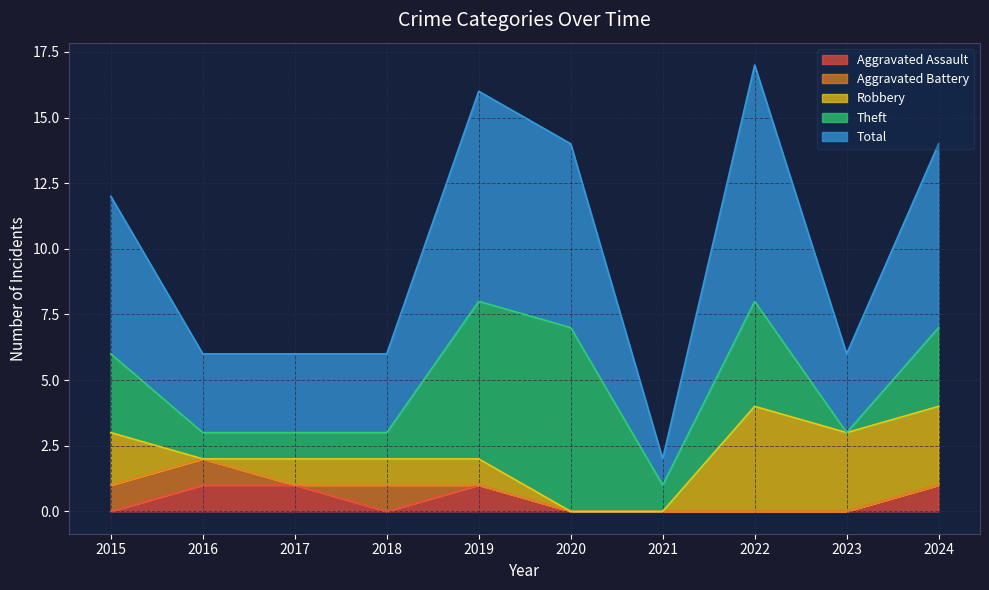

At which label does Total reach its peak?

2022